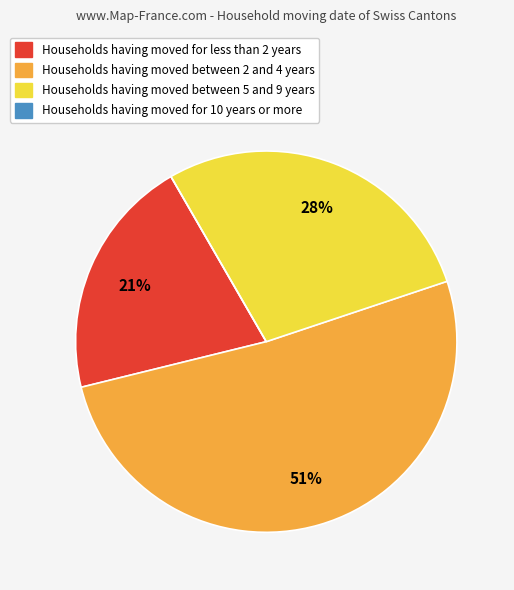

To the nearest percent, what is the average slice percentage?

25%